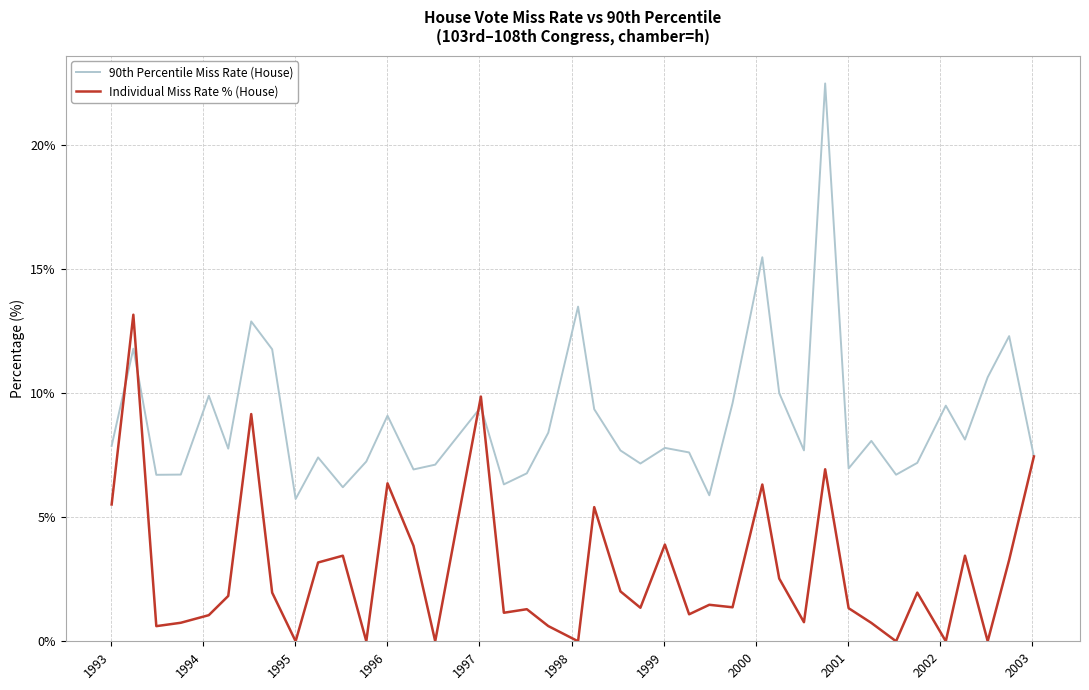

Which series has the largest total across all categories?

90th Percentile Miss Rate (House)